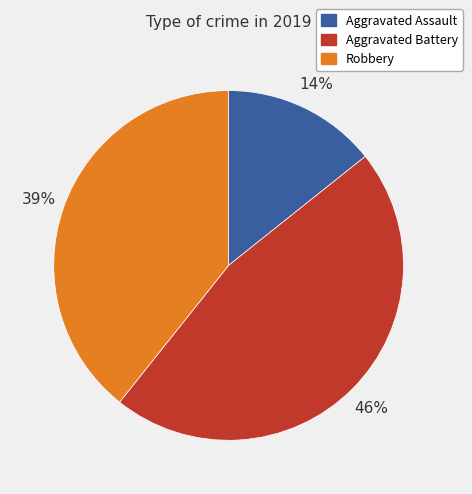

What is the smallest slice in the pie chart?

Aggravated Assault